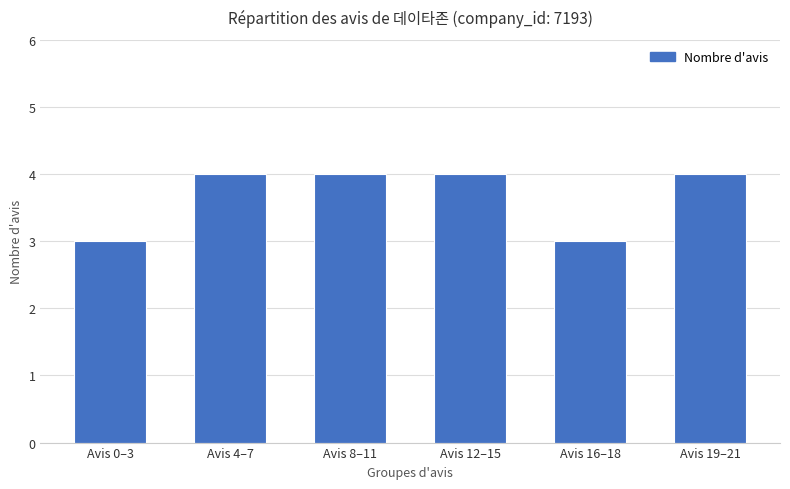

What is the label of the 1st bar from the left?

Avis 0–3